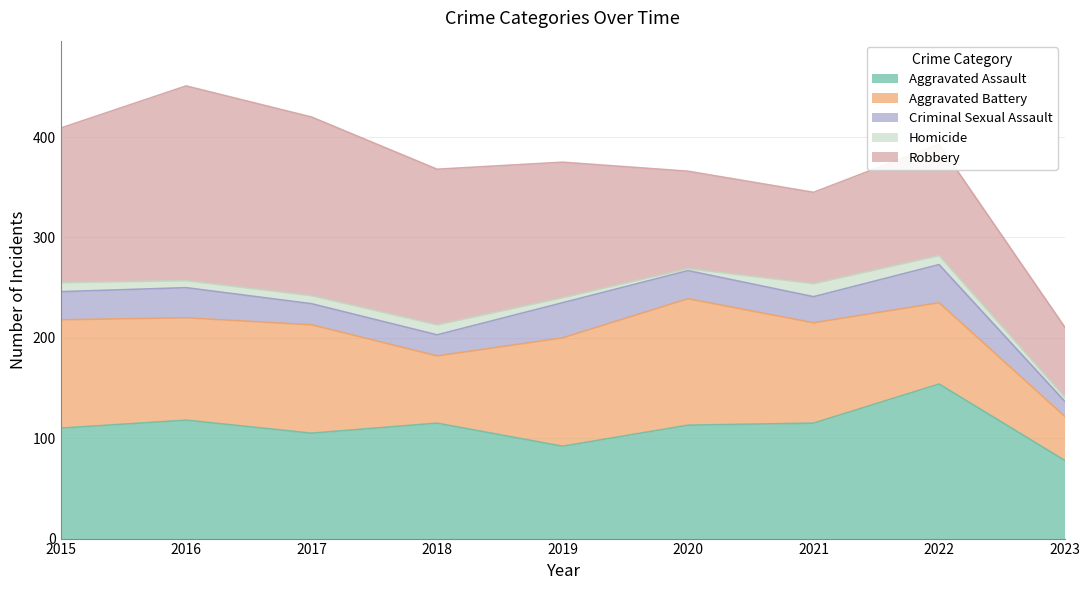

What is the maximum value shown in the chart?

194